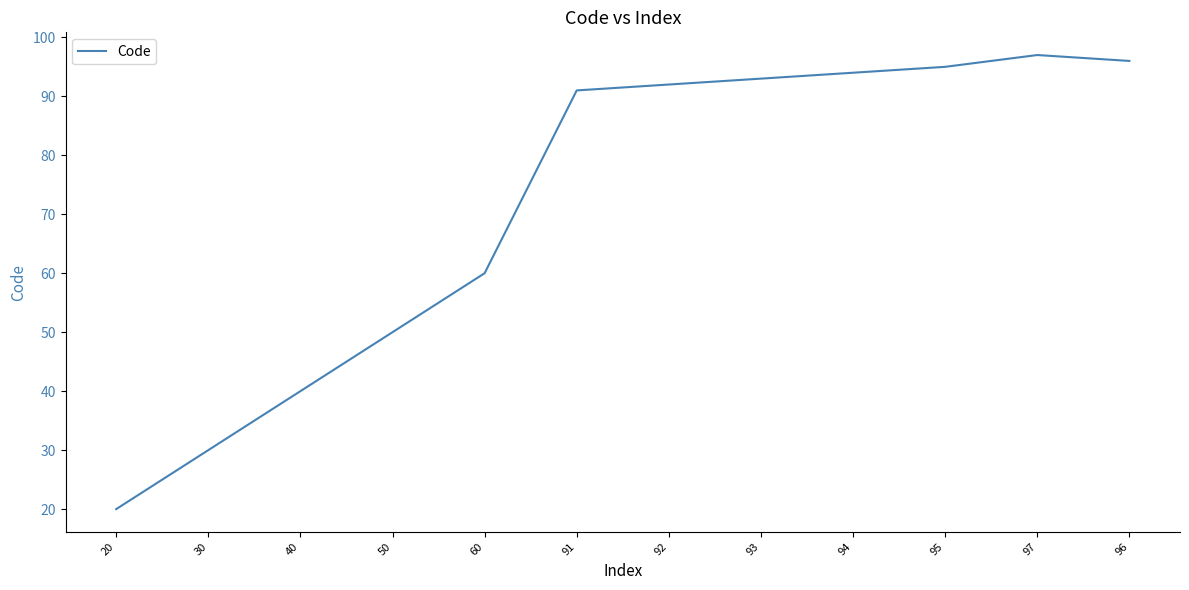

The value at 97 is 33. True or false?

False